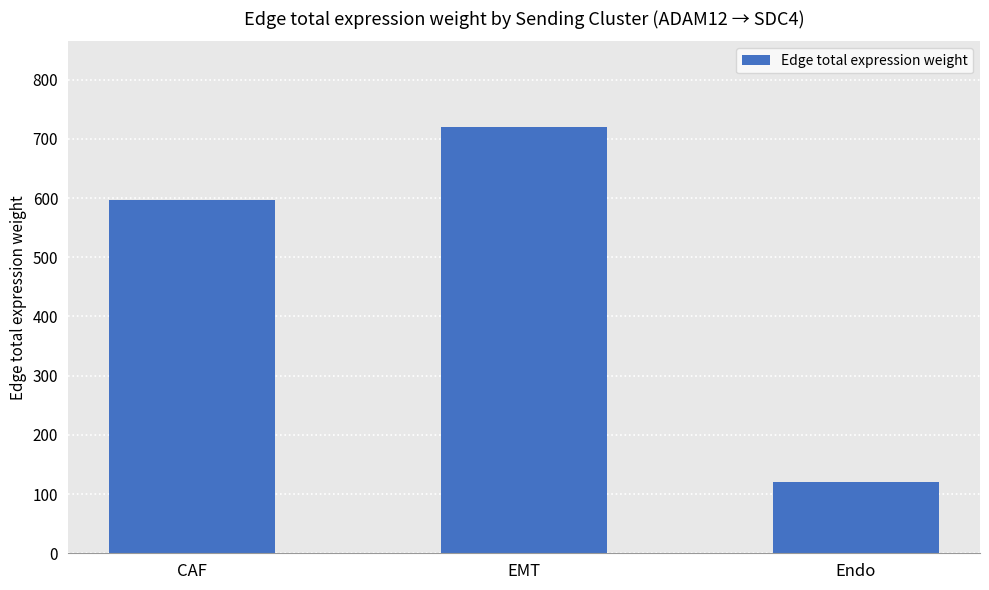

Rank the categories by value from highest to lowest.

EMT, CAF, Endo